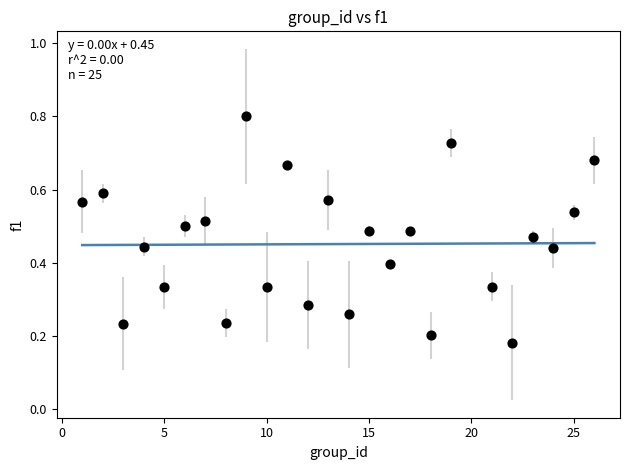

What is the range of X values (max minus min)?

25.0